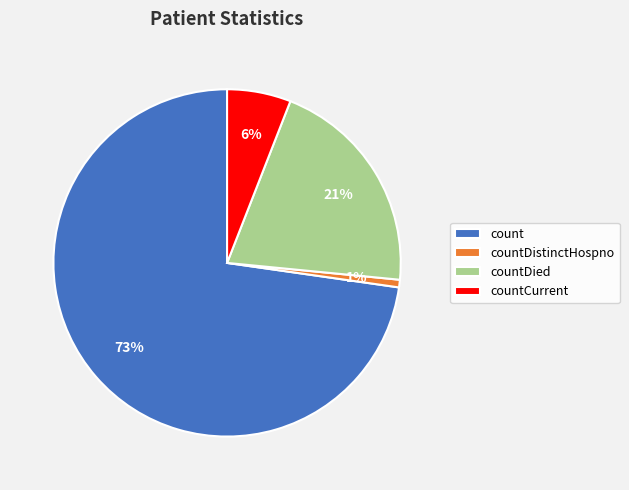

Is count the majority of the pie?

Yes